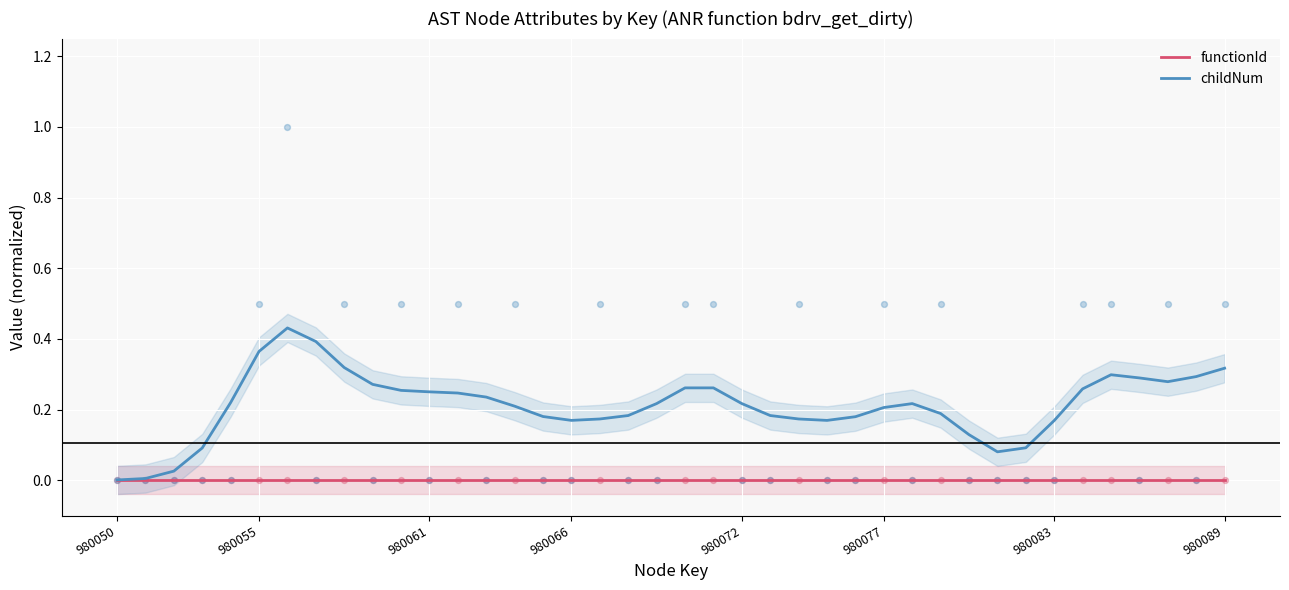

Is it true that functionId equals 0.0 at 980083?

True